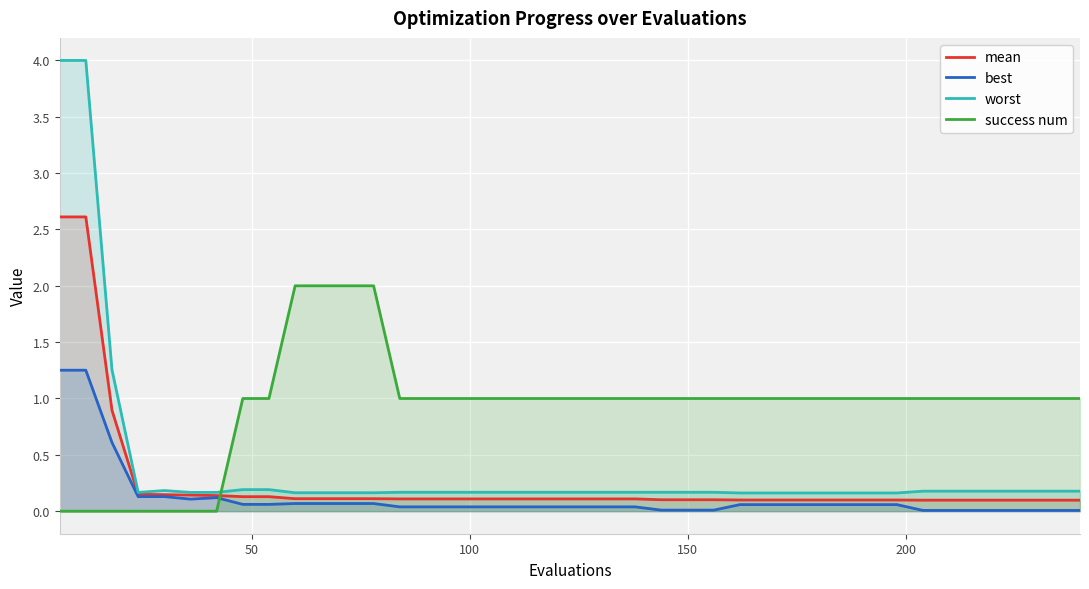

Which series has the largest range (max minus min)?

worst